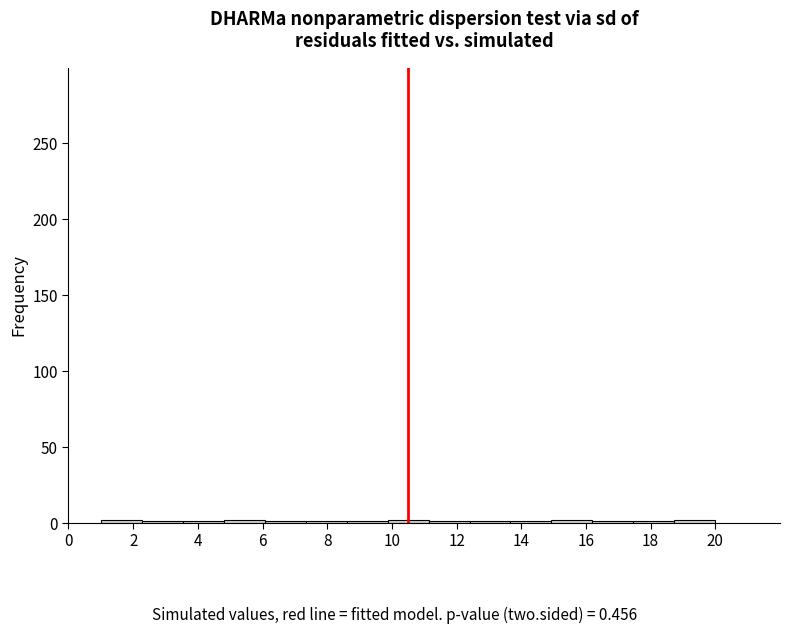

Reading left to right, list every bar in this chart as the range it spans on the x-axis followed by its height. Neither the bar edges nor the heights are printed on the chart, so give them approximately, as read against the axes.

1.0 to 2.2: under 5
2.2 to 3.6: under 5
3.6 to 4.8: under 5
4.8 to 6.0: under 5
6.0 to 7.4: under 5
7.4 to 8.6: under 5
8.6 to 9.8: under 5
9.8 to 11.2: under 5
11.2 to 12.4: under 5
12.4 to 13.6: under 5
13.6 to 15.0: under 5
15.0 to 16.2: under 5
16.2 to 17.4: under 5
17.4 to 18.8: under 5
18.8 to 20.0: under 5